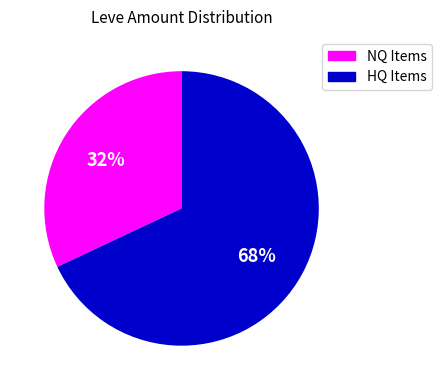

How many segments does this pie chart have?

2